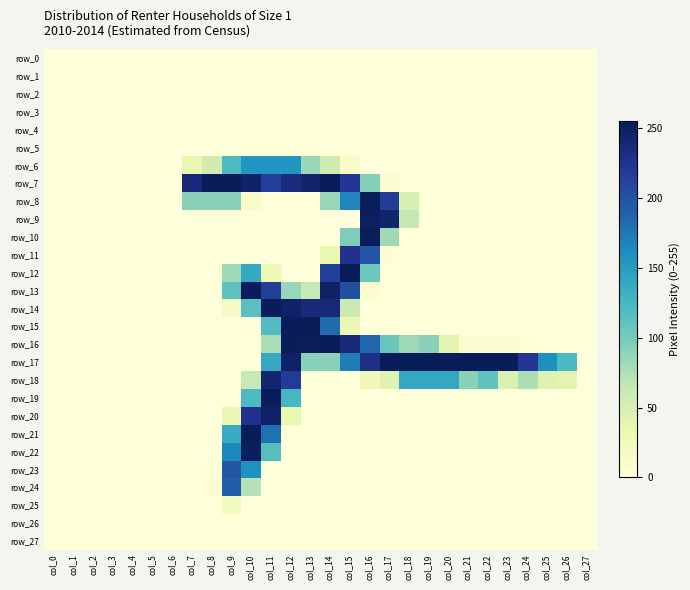

Rank the series at col_9 from lowest to highest value.

row_0, row_1, row_2, row_3, row_4, row_5, row_9, row_10, row_11, row_15, row_16, row_17, row_18, row_19, row_26, row_27, row_14, row_25, row_20, row_12, row_8, row_13, row_6, row_21, row_22, row_24, row_23, row_7